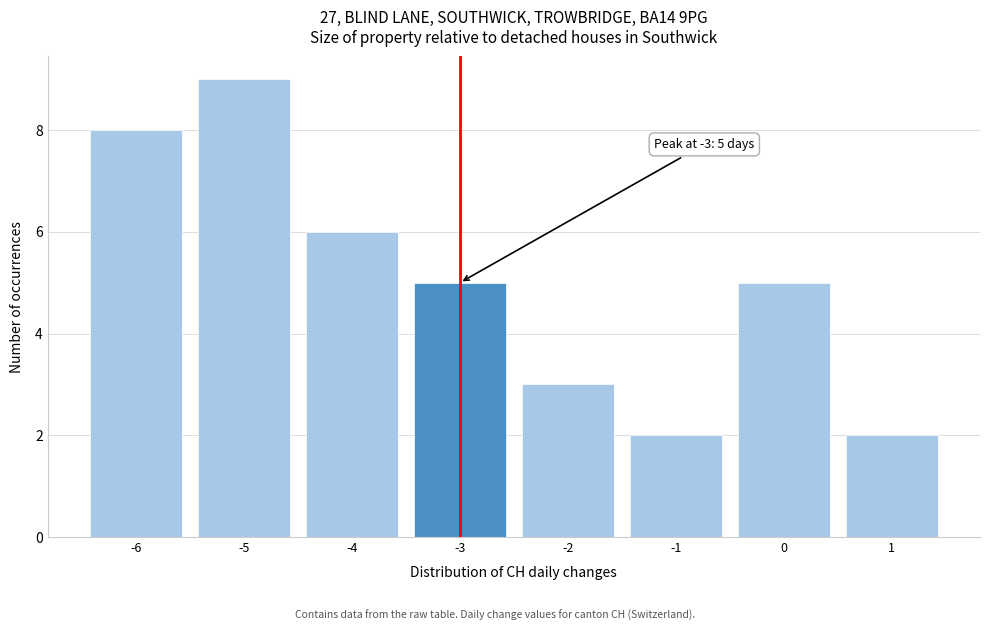

Which range on the x-axis has the tallest bar?

-5.5 to -4.5